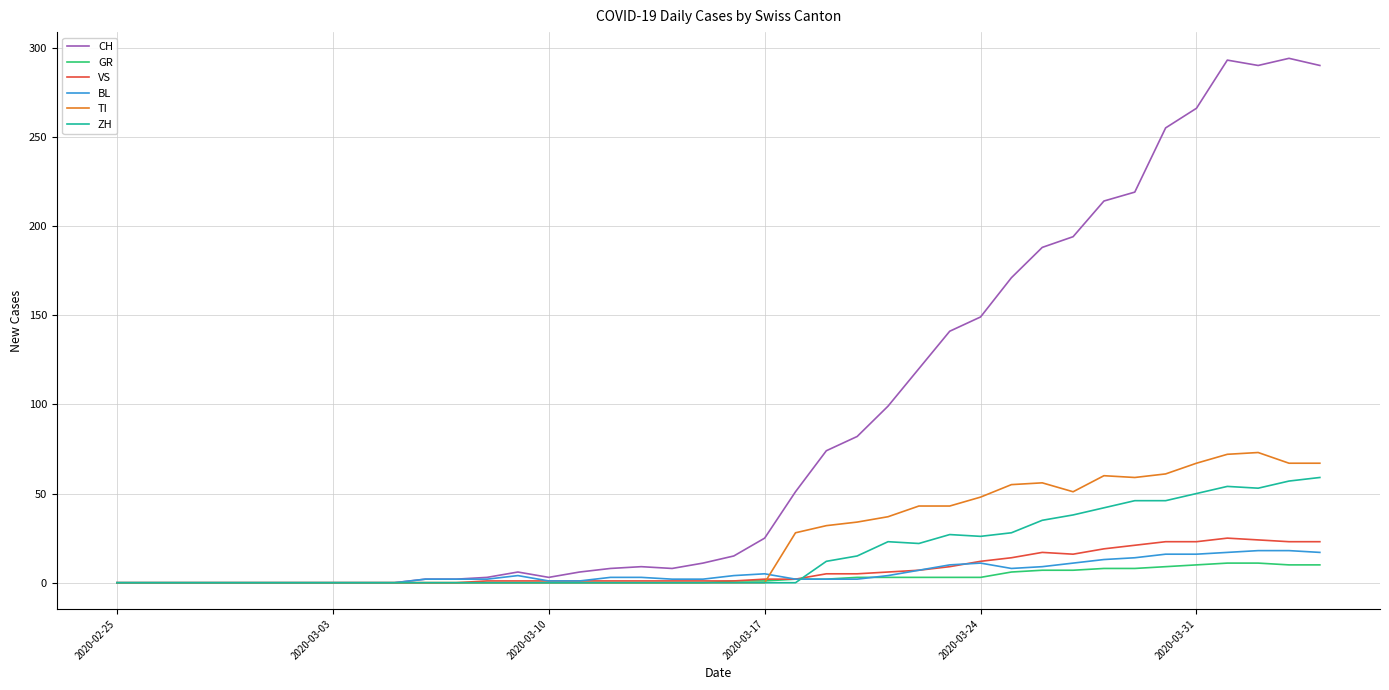

What is the maximum value for TI?

73